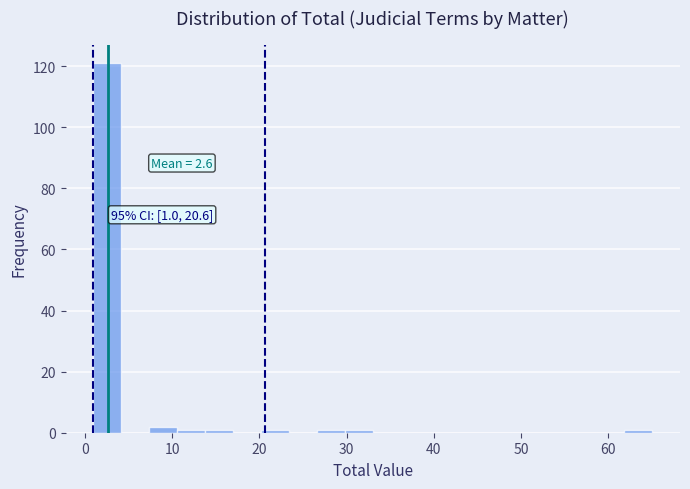

Around what value on the x-axis is the tallest bar? Give the approximate position of its centre, as read against the axis.

3